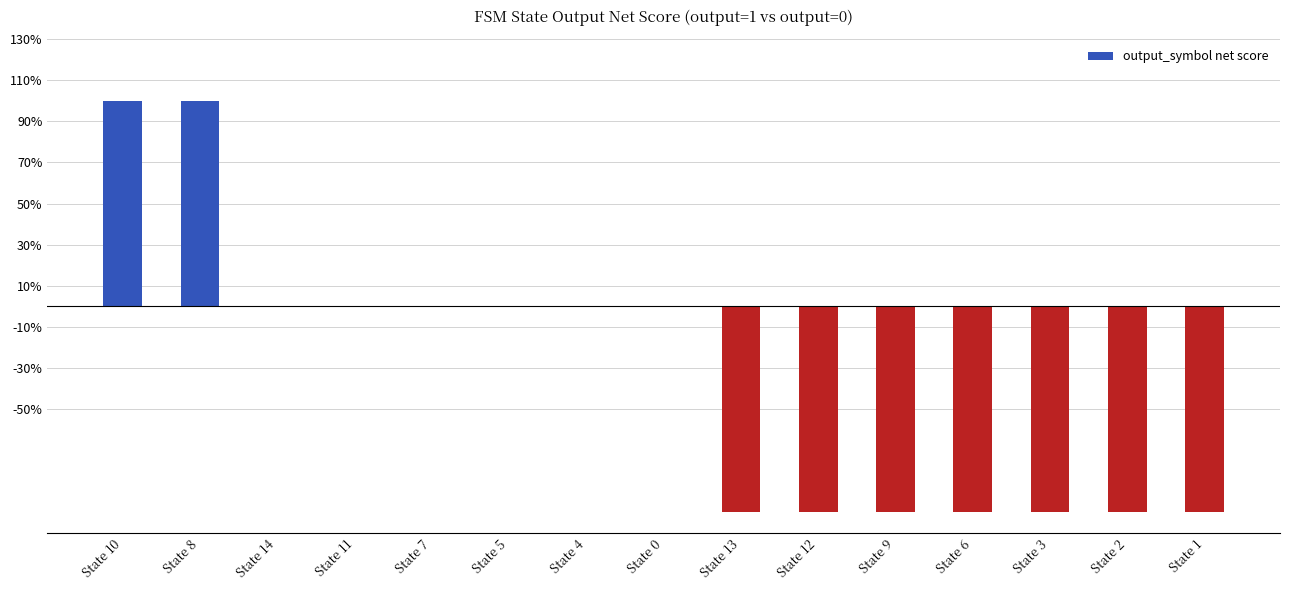

What is the maximum value shown in the chart?

100